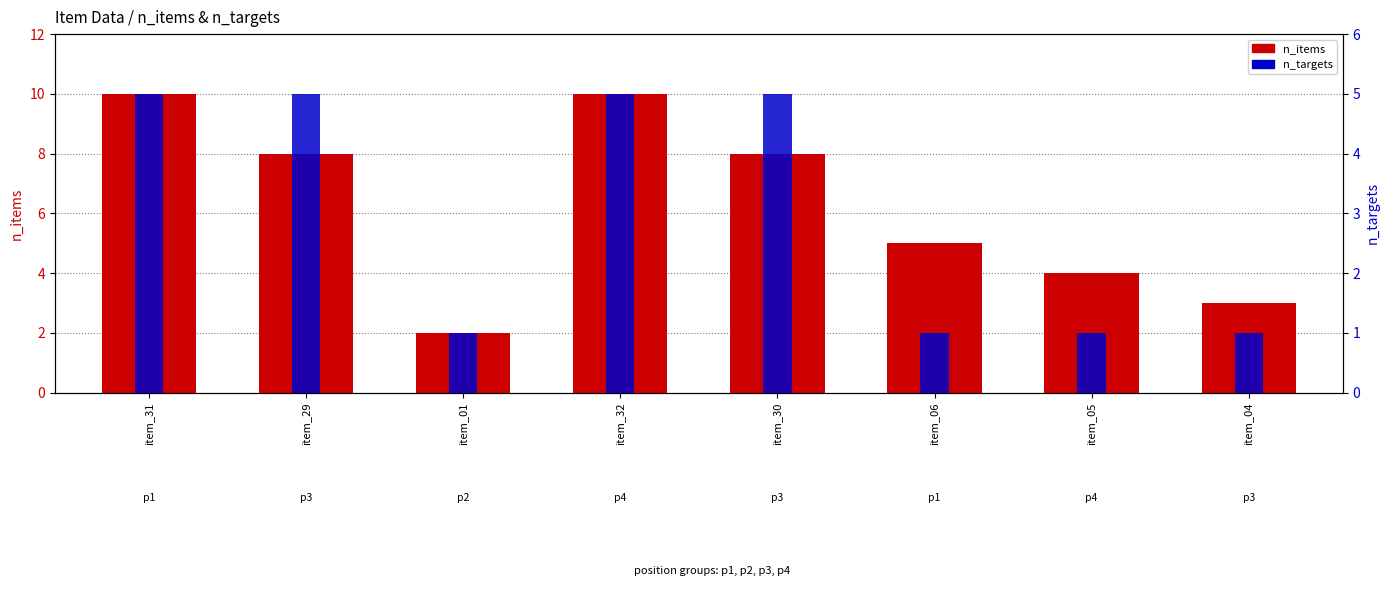

What is the total value across all series at item_29?

13